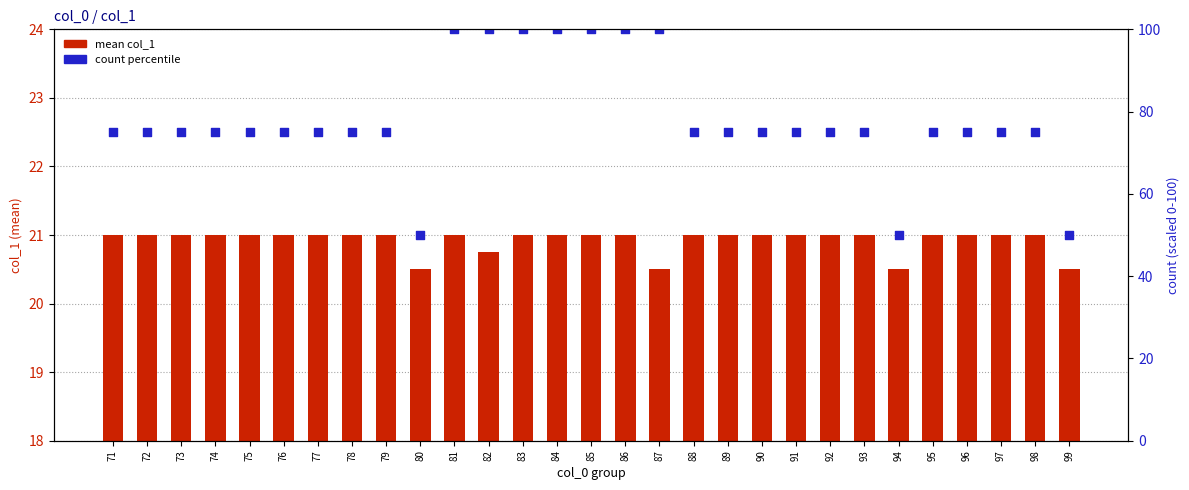

Which series has the largest total across all categories?

count percentile